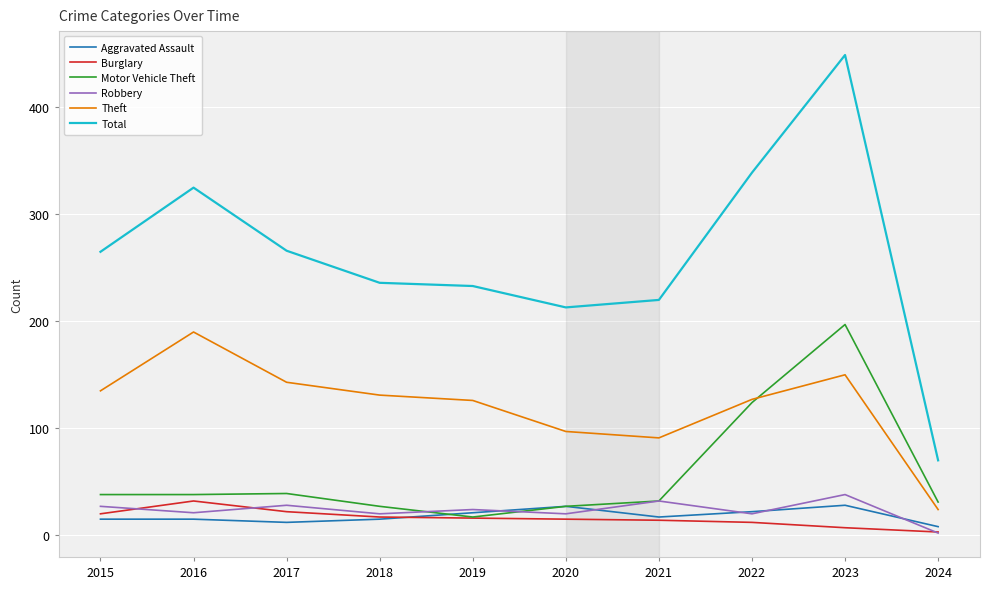

What value does the Motor Vehicle Theft series have at 2016?

38